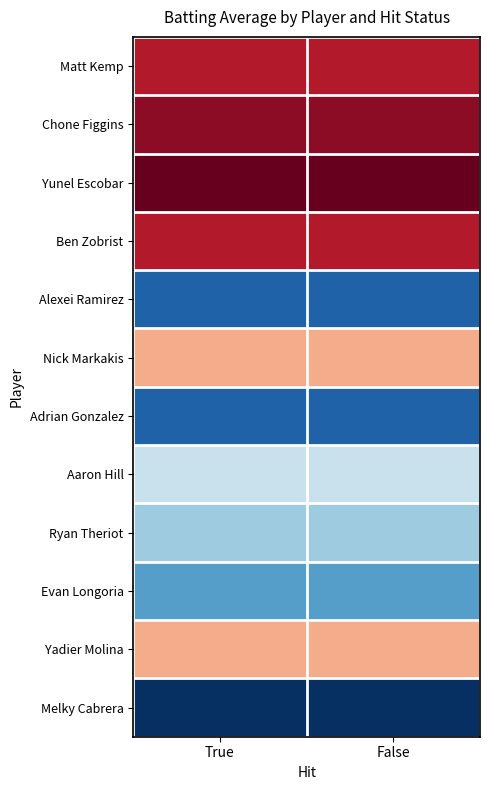

Reading left to right, list all the values displayed in this chart.

Matt Kemp: True=0.3	False=0.3
Chone Figgins: True=0.3	False=0.3
Yunel Escobar: True=0.3	False=0.3
Ben Zobrist: True=0.3	False=0.3
Alexei Ramirez: True=0.3	False=0.3
Nick Markakis: True=0.3	False=0.3
Adrian Gonzalez: True=0.3	False=0.3
Aaron Hill: True=0.3	False=0.3
Ryan Theriot: True=0.3	False=0.3
Evan Longoria: True=0.3	False=0.3
Yadier Molina: True=0.3	False=0.3
Melky Cabrera: True=0.3	False=0.3